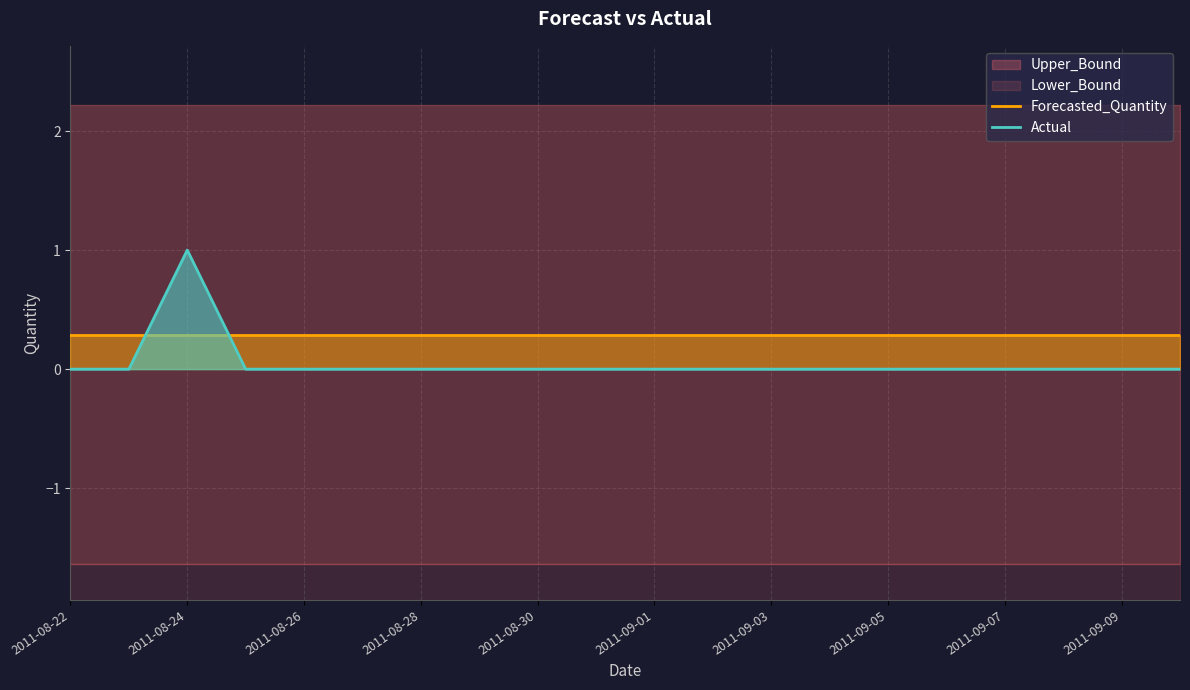

Rank the series at 15 from highest to lowest value.

Forecasted_Quantity, Actual